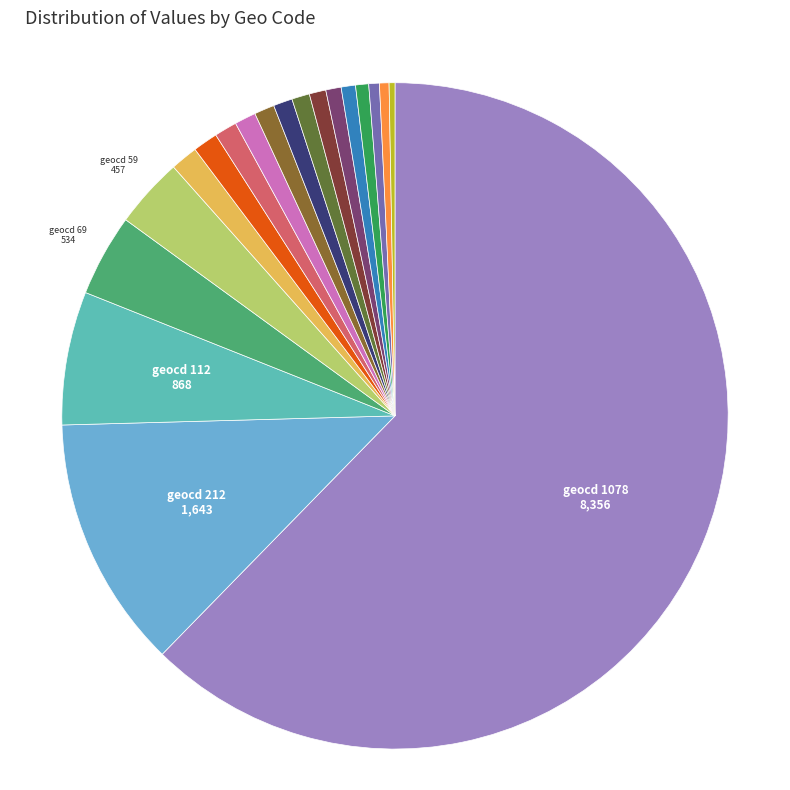

Is there a majority slice in this chart?

Yes